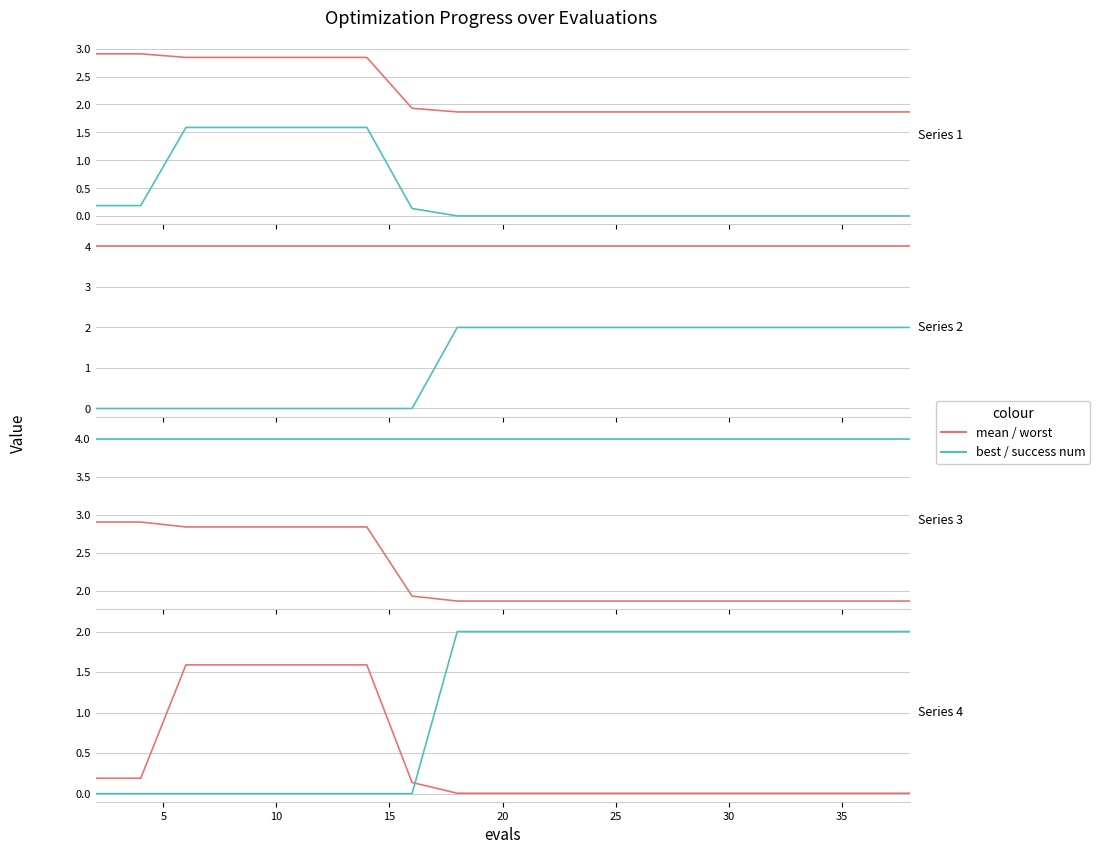

How many data points in best / success num are less than 2?

8